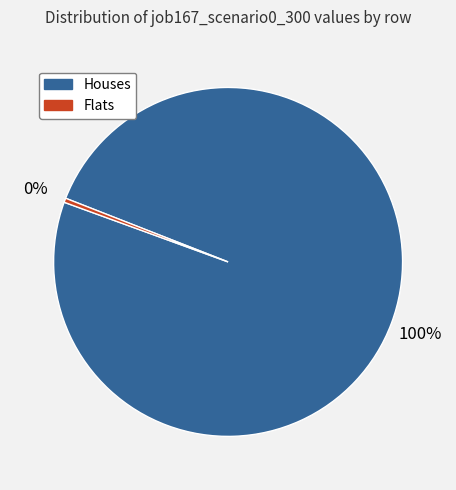

The Houses slice represents 100% of the pie. True or false?

True